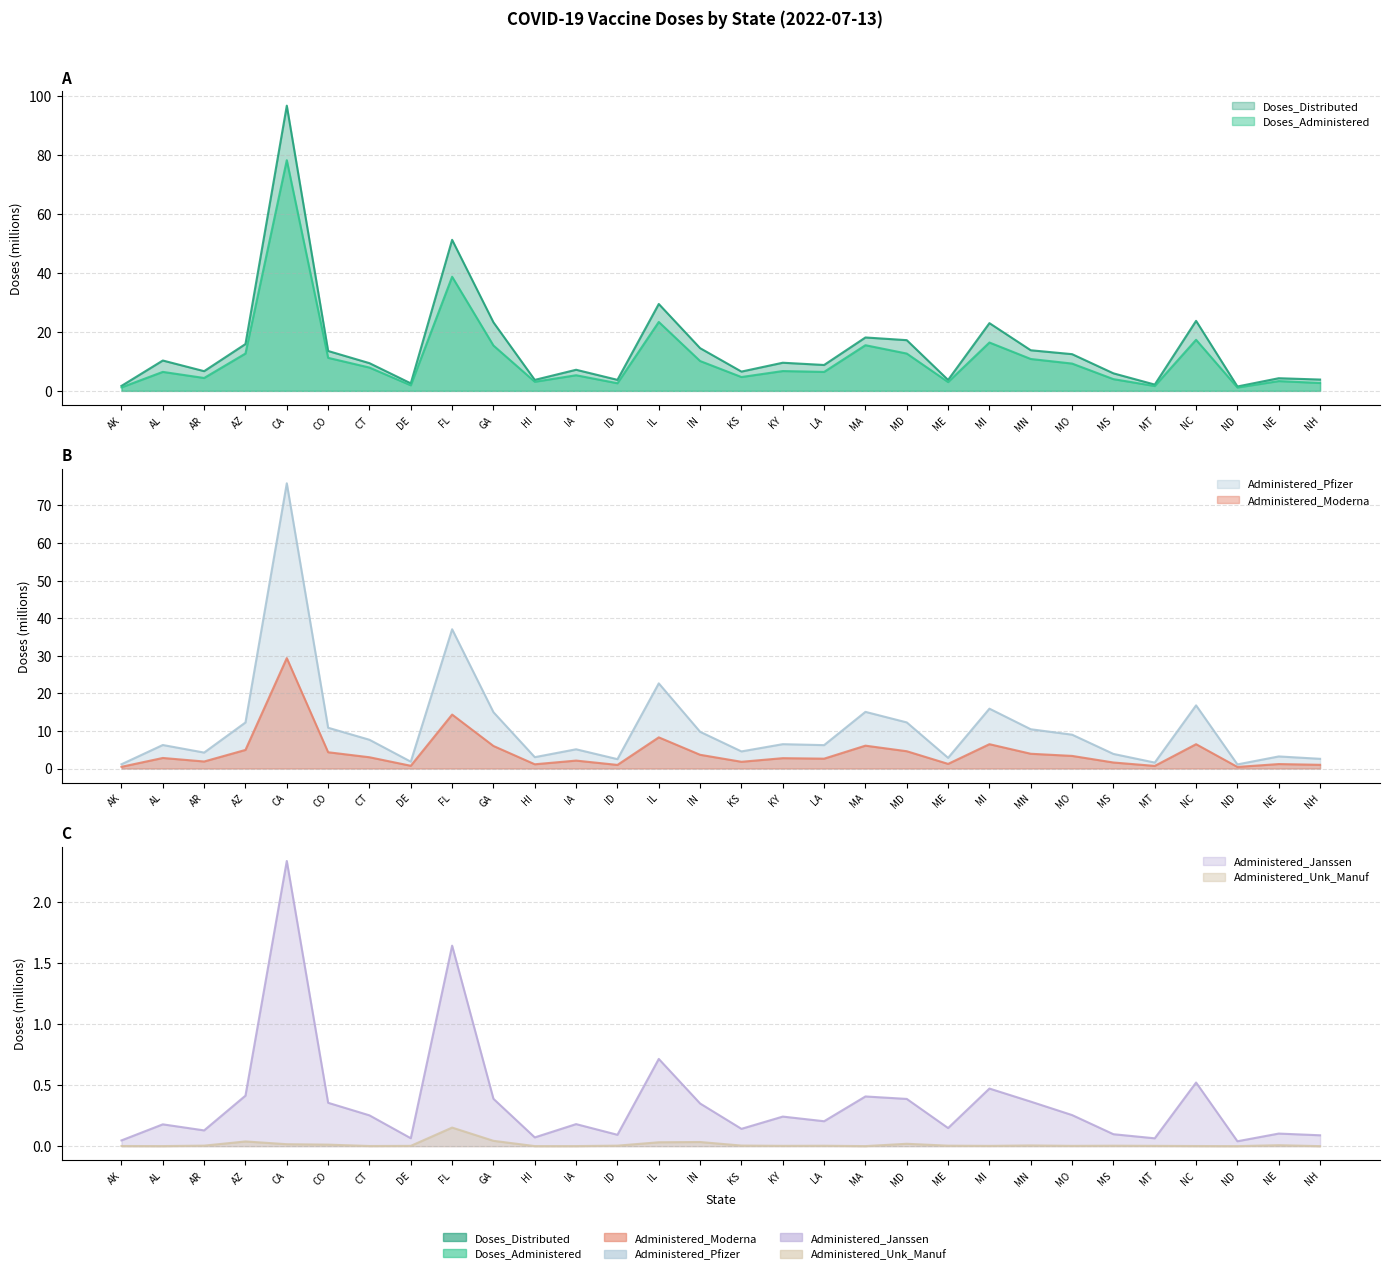

Does the chart display data point markers on the line(s)?

No